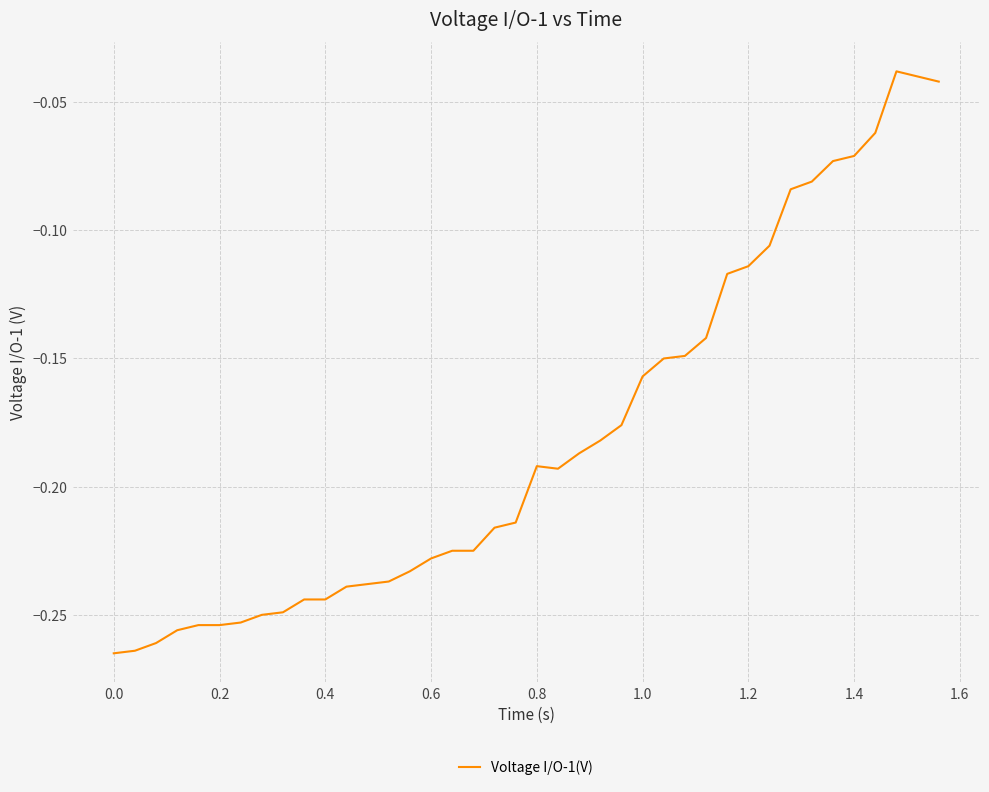

What is the sum of all values?

-7.2